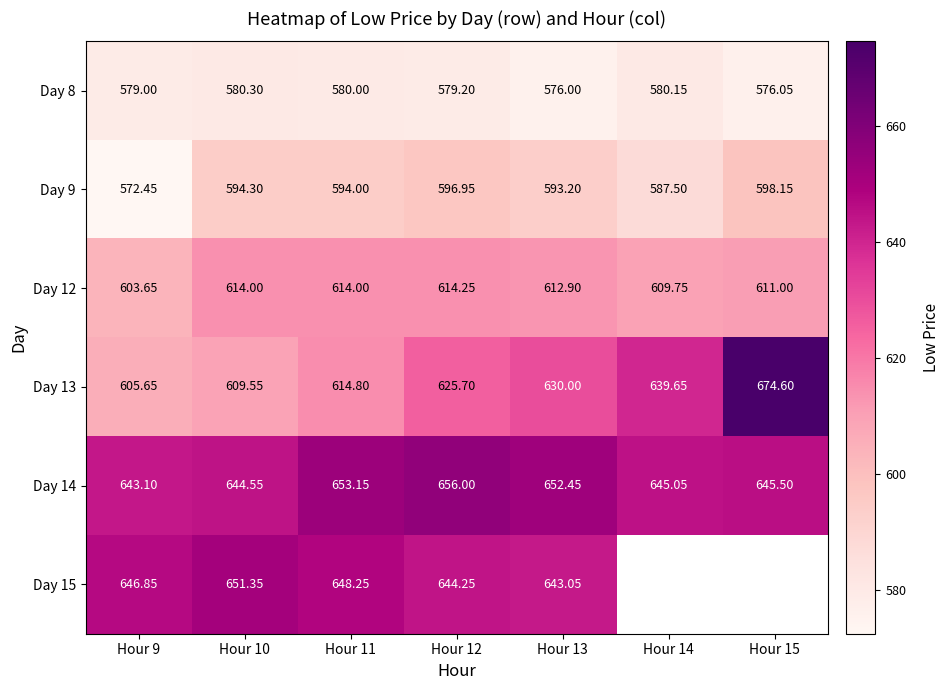

The Day 15 series shows 869.8 at Hour 11. True or false?

False